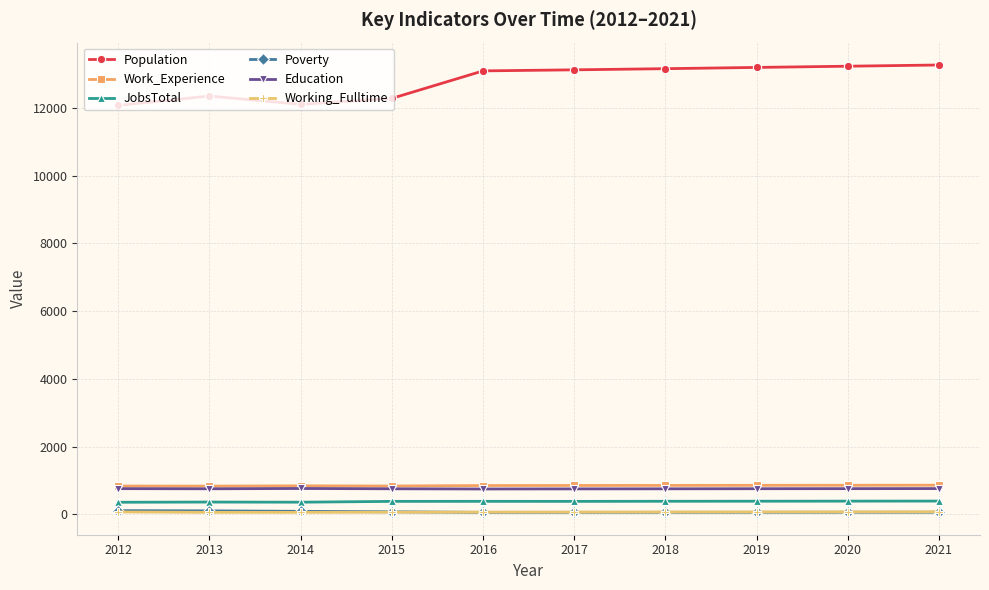

What is the sum of the Education values at 2015 and 2019?

1510